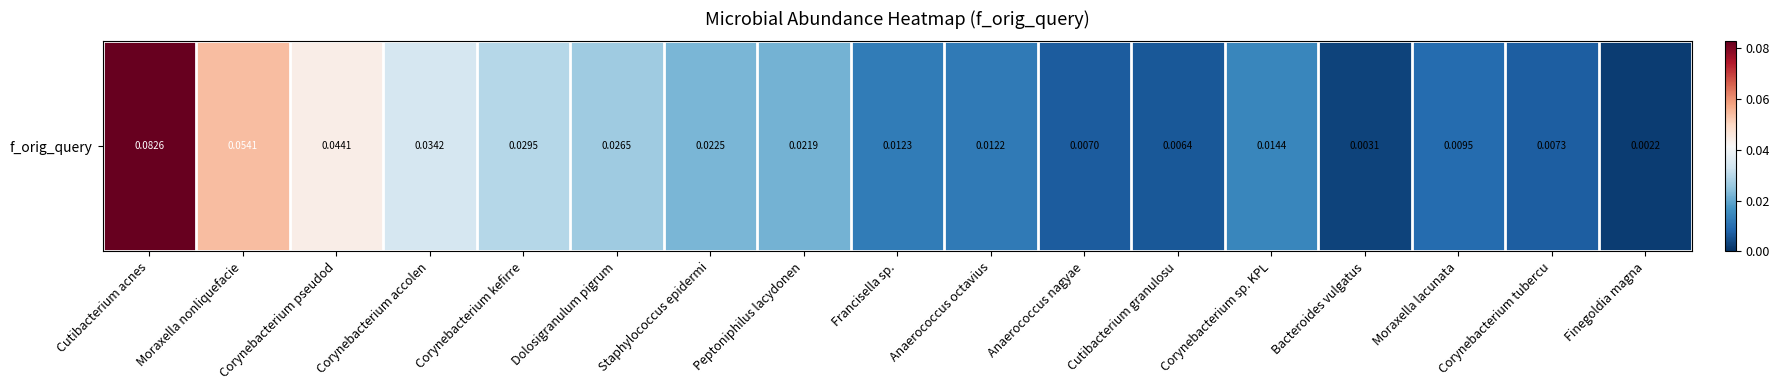

Reading left to right, transcribe all the data shown in this chart.

Cutibacterium acnes=0.1	Moraxella nonliquefacie=0.1	Corynebacterium pseudod=0.0	Corynebacterium accolen=0.0	Corynebacterium kefirre=0.0	Dolosigranulum pigrum=0.0	Staphylococcus epidermi=0.0	Peptoniphilus lacydonen=0.0	Francisella sp.=0.0	Anaerococcus octavius=0.0	Anaerococcus nagyae=0.0	Cutibacterium granulosu=0.0	Corynebacterium sp. KPL=0.0	Bacteroides vulgatus=0.0	Moraxella lacunata=0.0	Corynebacterium tubercu=0.0	Finegoldia magna=0.0